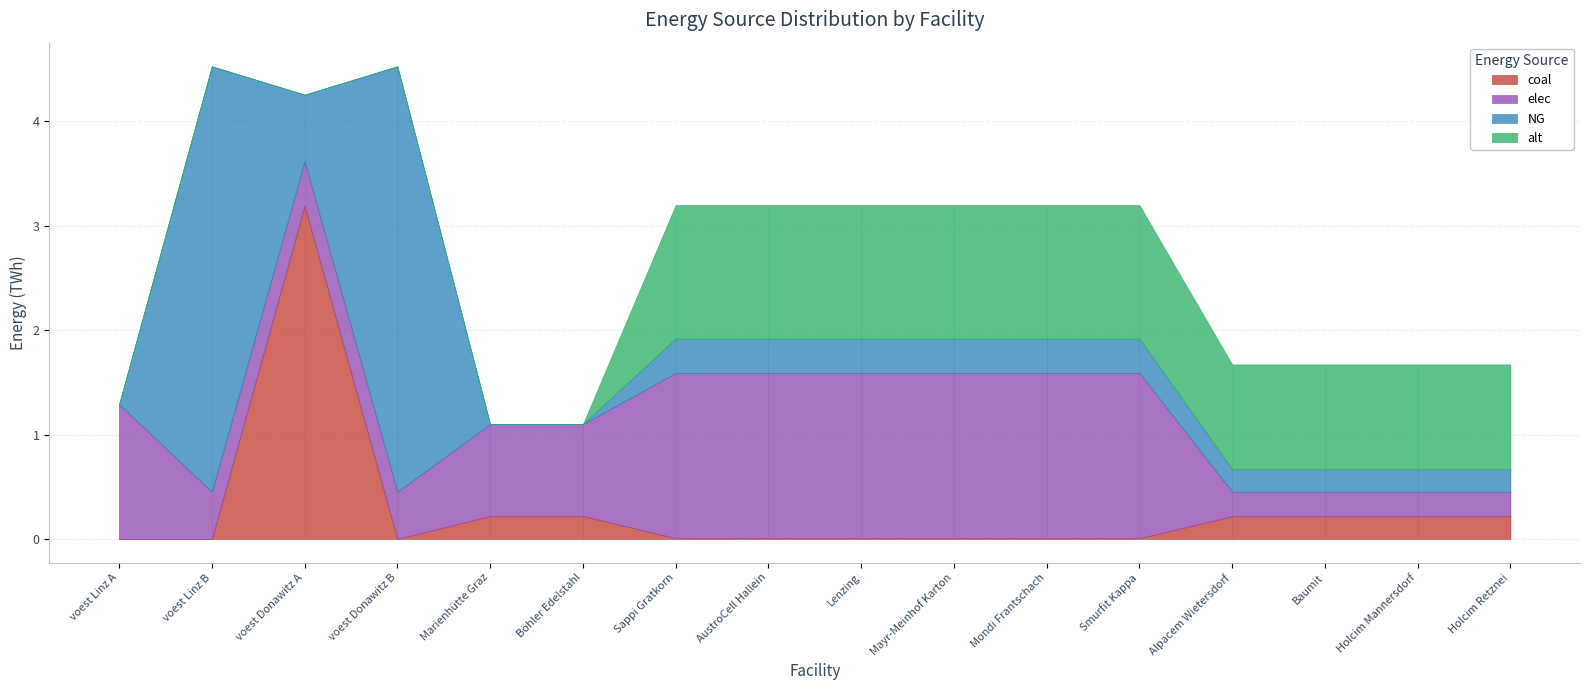

At which label does elec reach its peak?

Sappi Gratkorn